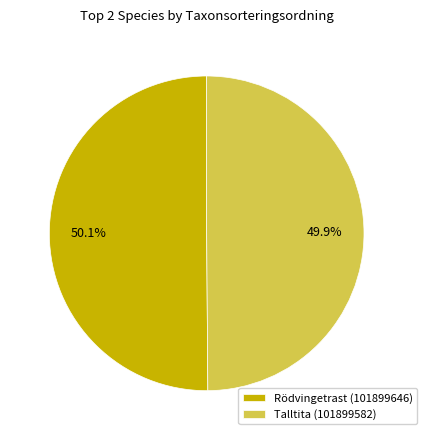

Is there any slice that represents more than half of the pie?

Yes